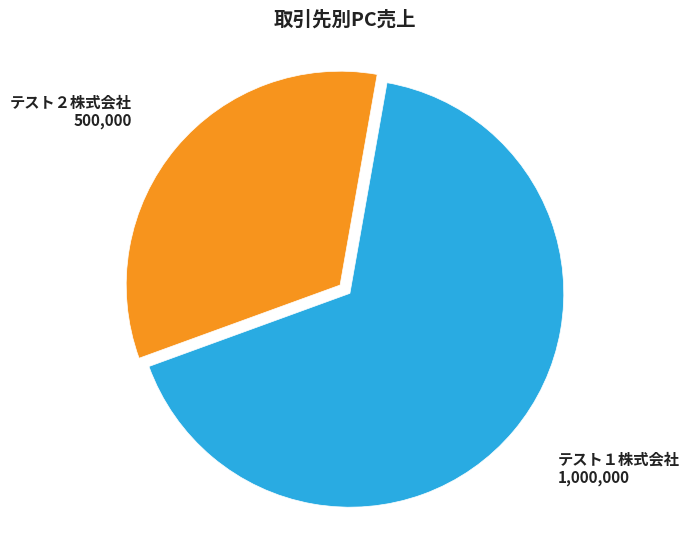

Is the sum of テスト２株式会社 and テスト１株式会社 greater than half?

Yes